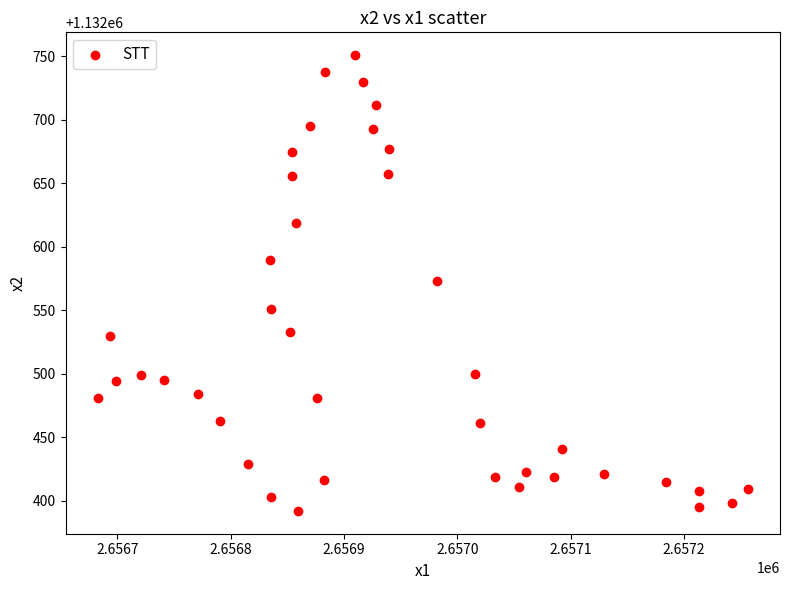

What is the range of Y values (max minus min)?

359